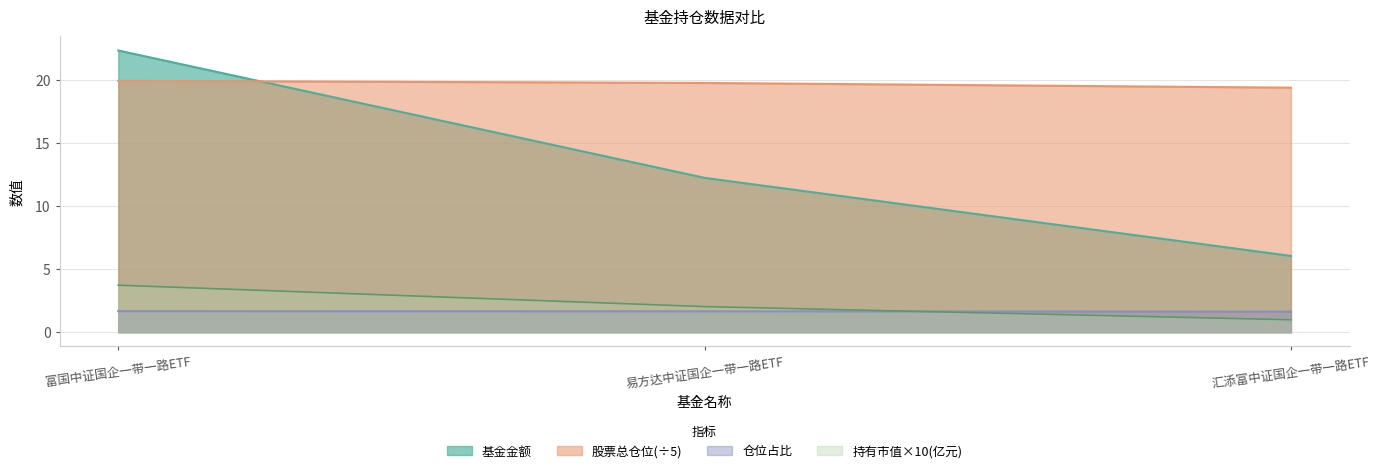

Rank the categories by 股票总仓位 value from highest to lowest.

富国中证国企一带一路ETF, 易方达中证国企一带一路ETF, 汇添富中证国企一带一路ETF